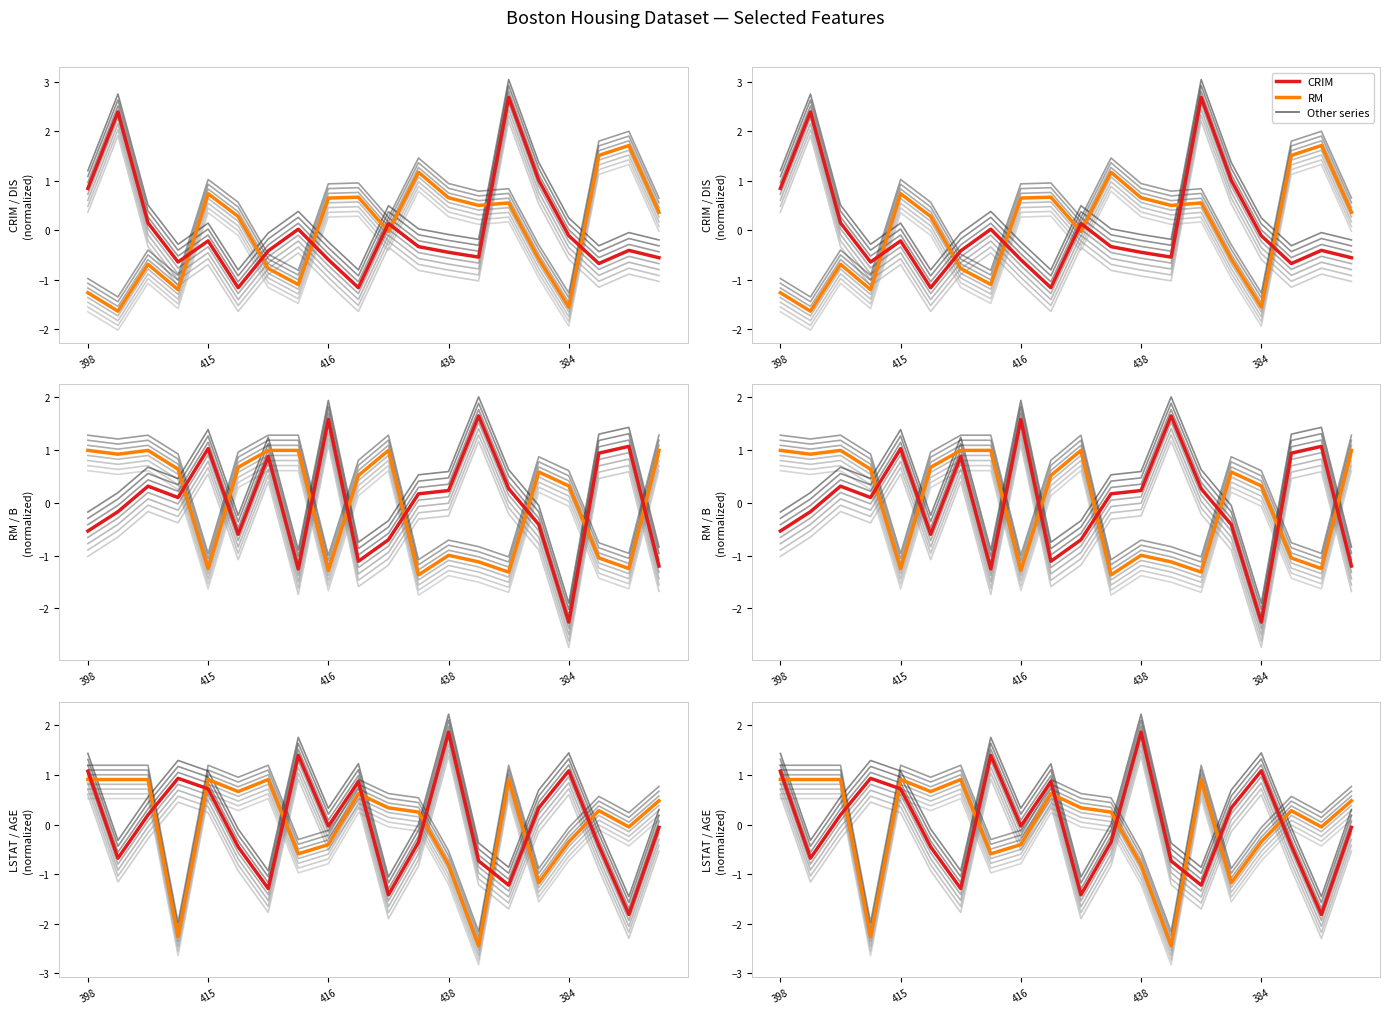

How many values in CRIM are above zero?

7